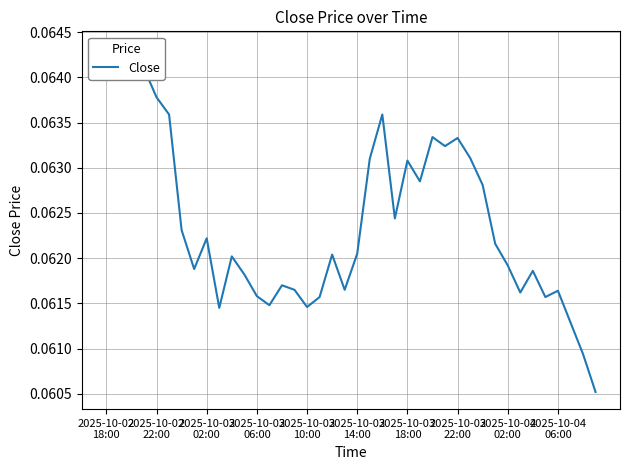

What is the sum of the values at 17 and 38?

0.1